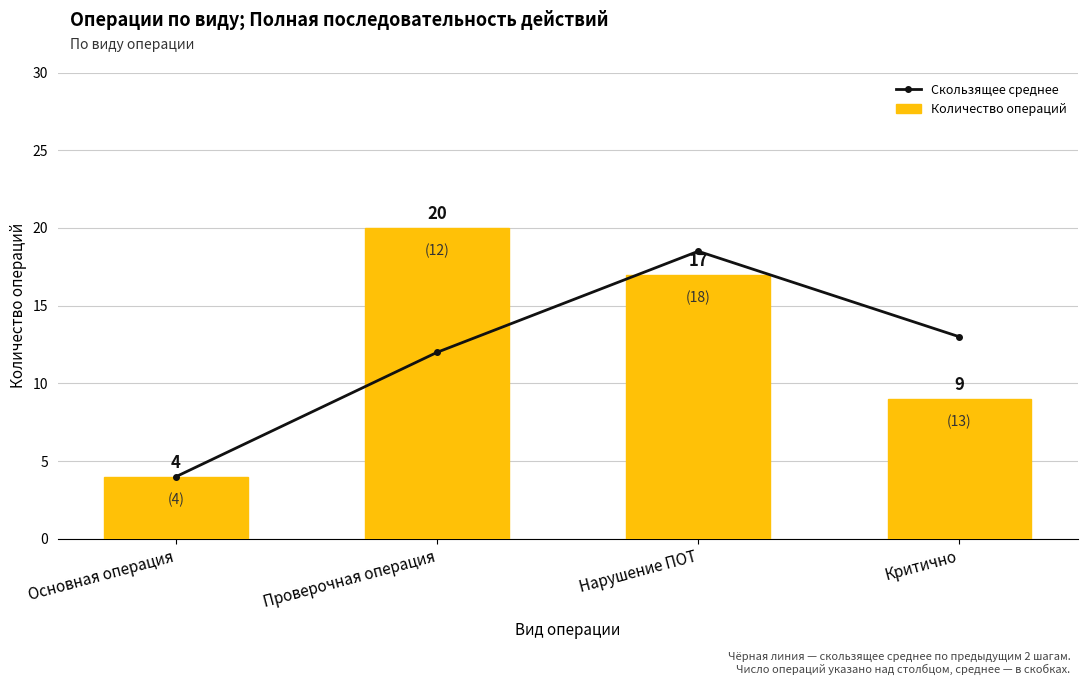

How many values in the Количество операций series are below 17?

2